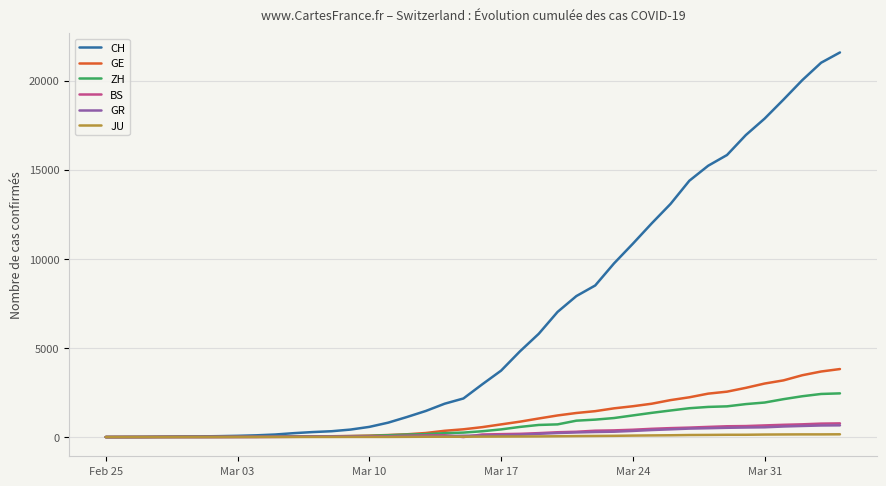

Which series has the largest total across all categories?

CH